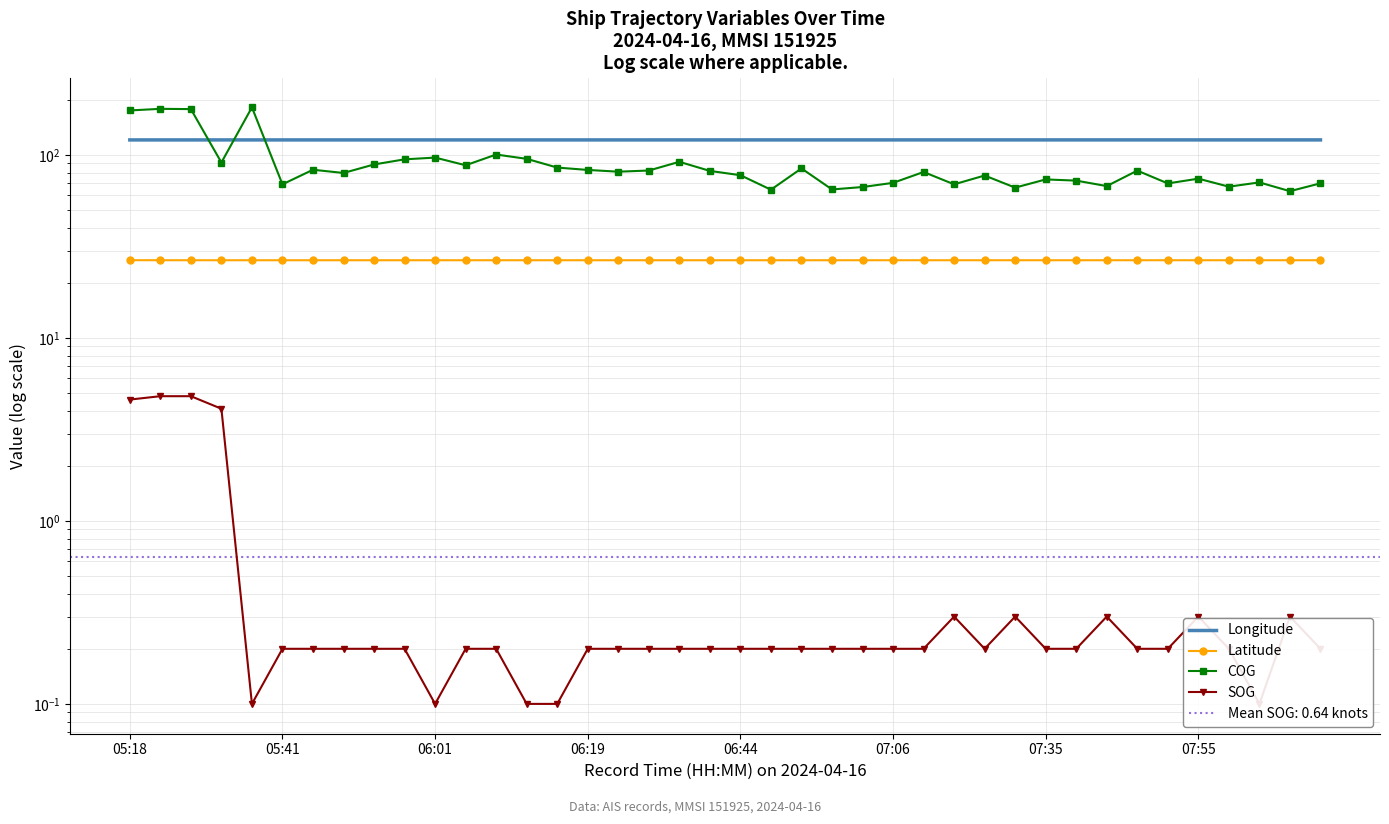

Where is Longitude nearest to the value 120?

05:18